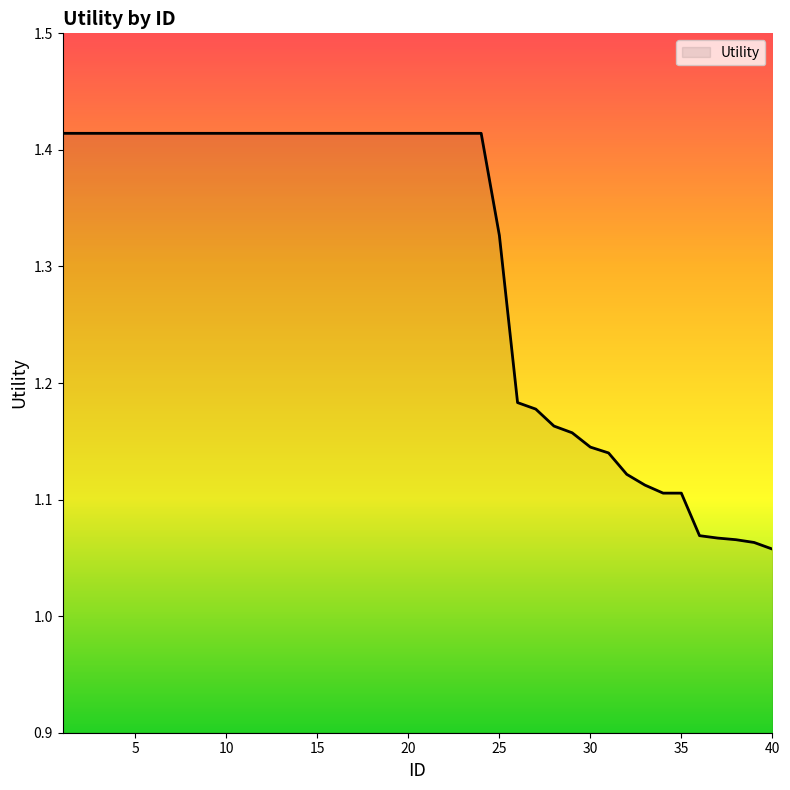

What is the difference between the maximum and minimum values?

0.4